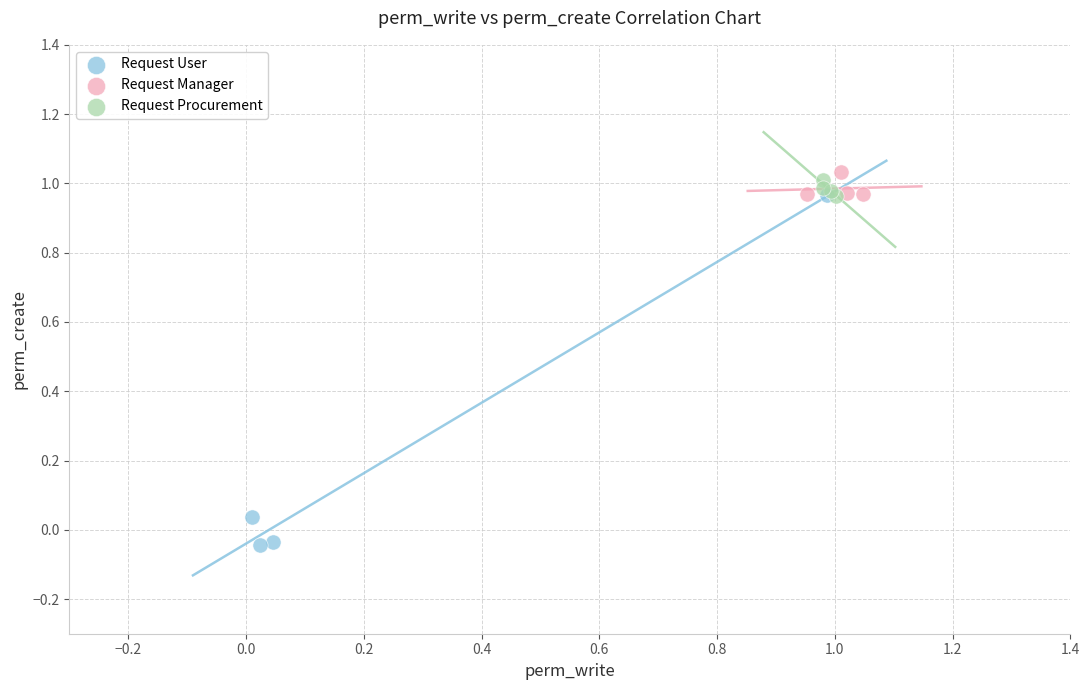

Which series has the largest Y range (max minus min)?

Request User